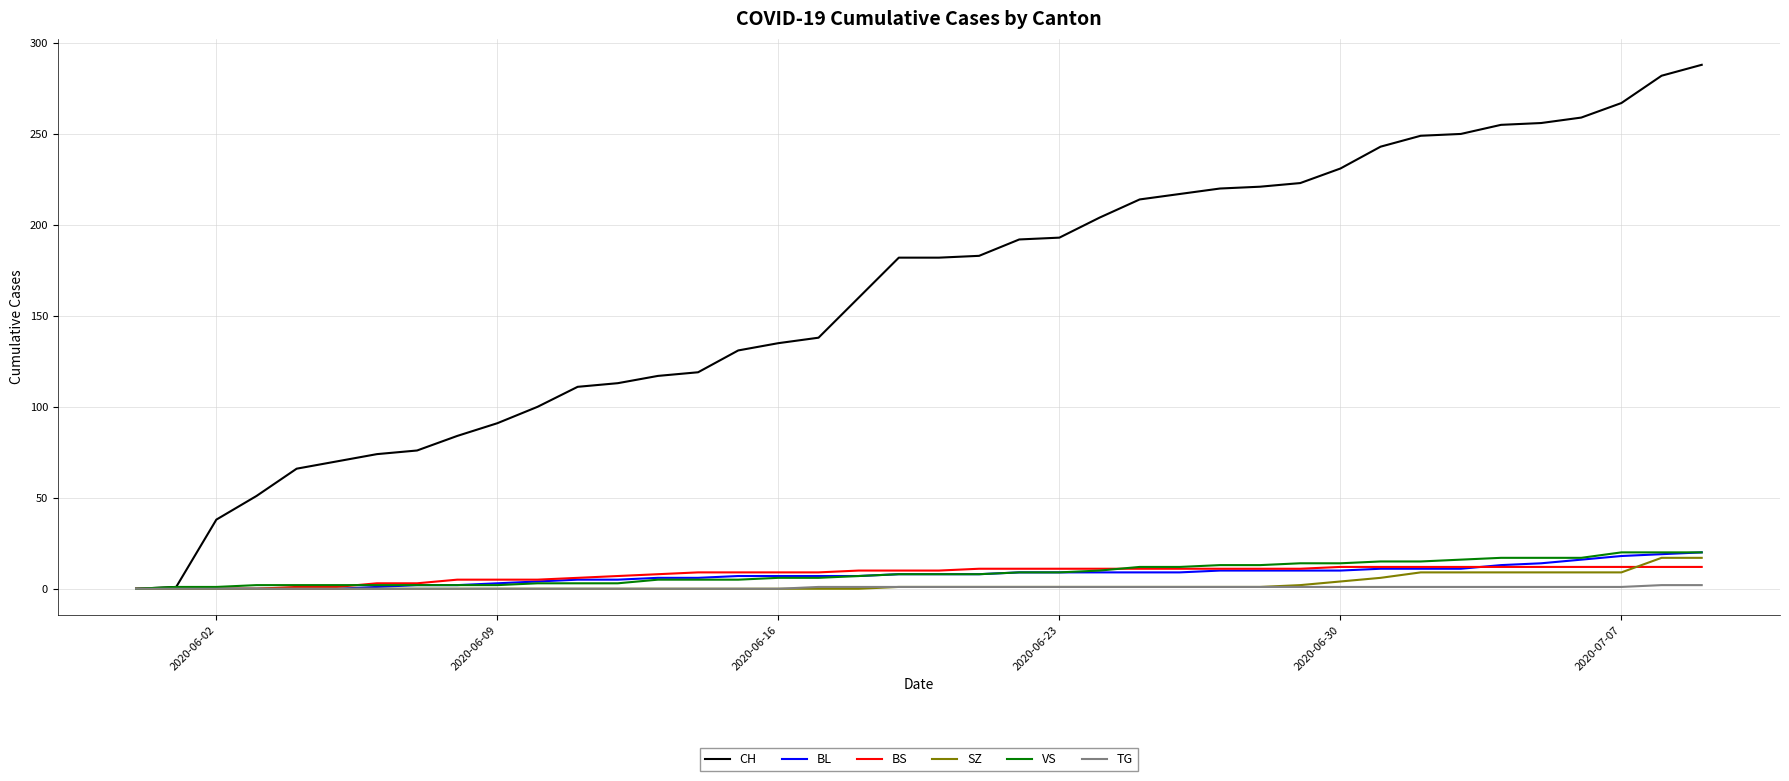

Which series has the widest spread of values?

CH